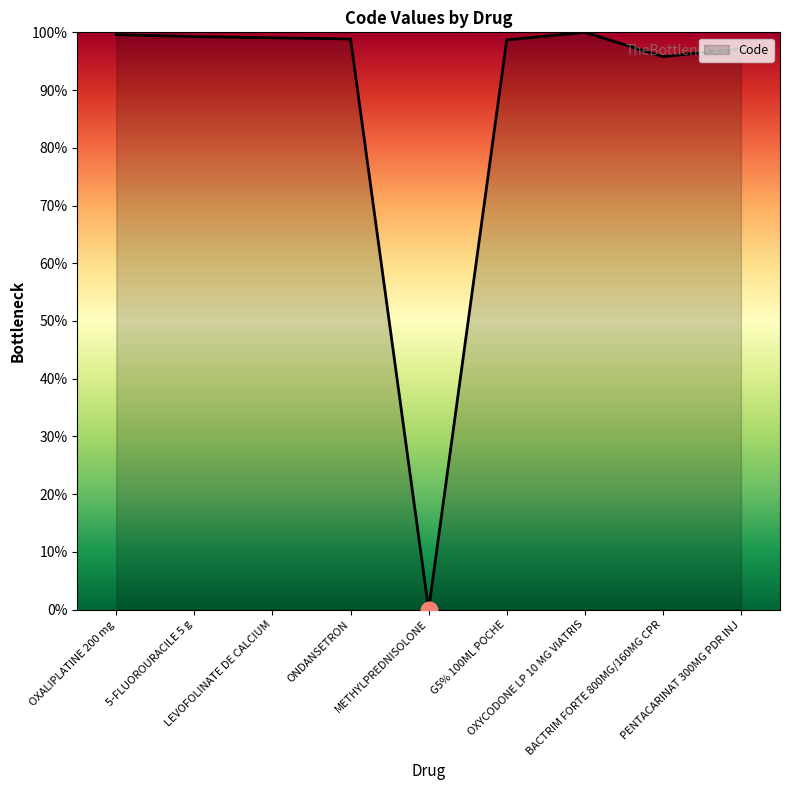

How many categories are shown in the chart?

9